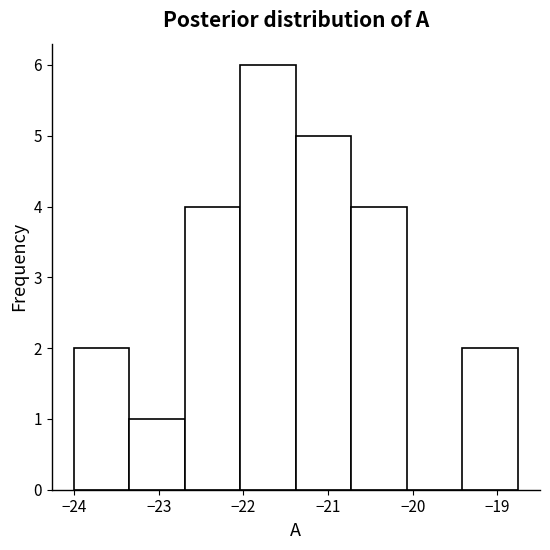

What is the height of the bar covering -22.7 to -22.0 on the x-axis? Neither the bar edges nor the heights are printed on the chart, so give them approximately, as read against the axes.

4